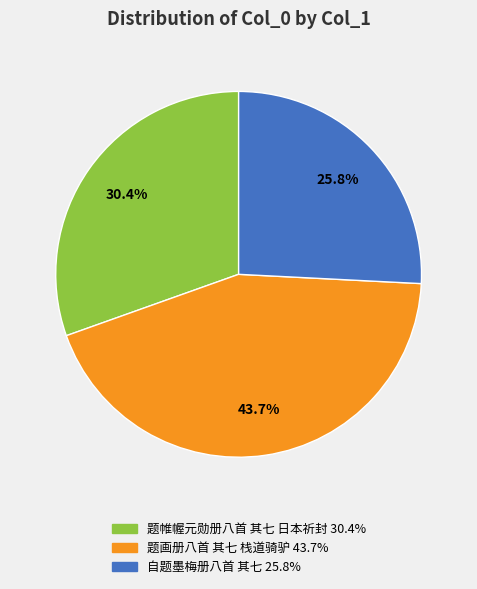

Which category has the biggest portion of the pie?

题画册八首 其七 栈道骑驴